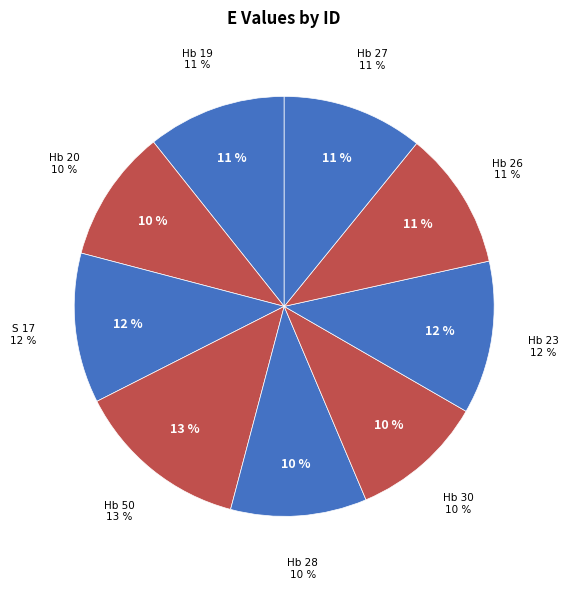

Count the number of slices in the pie.

9